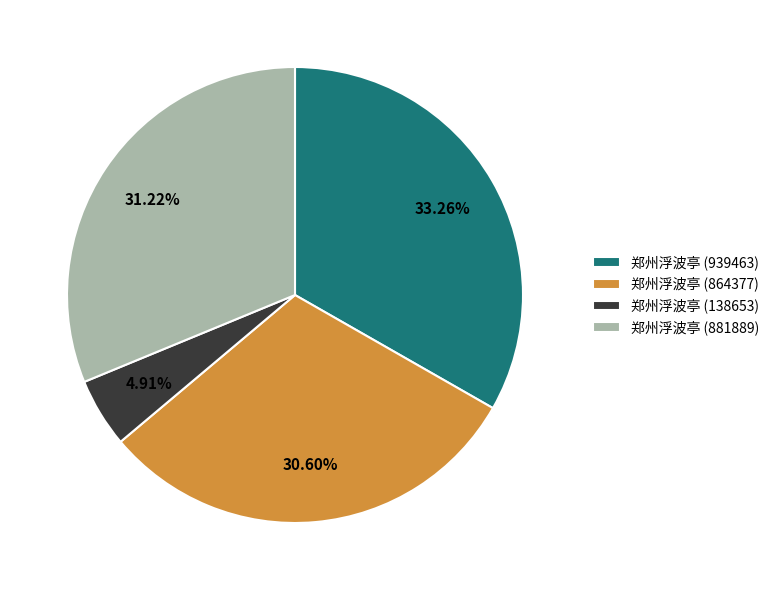

Which has a higher value, 郑州浮波亭 (138653) or 郑州浮波亭 (881889)?

郑州浮波亭 (881889)